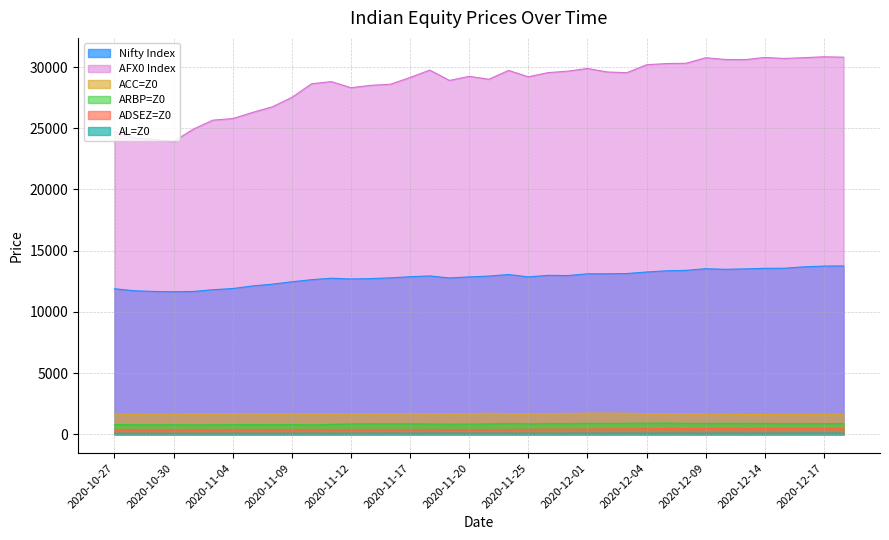

True or false: ARBP=Z0 and ADSEZ=Z0 intersect in this chart.

False